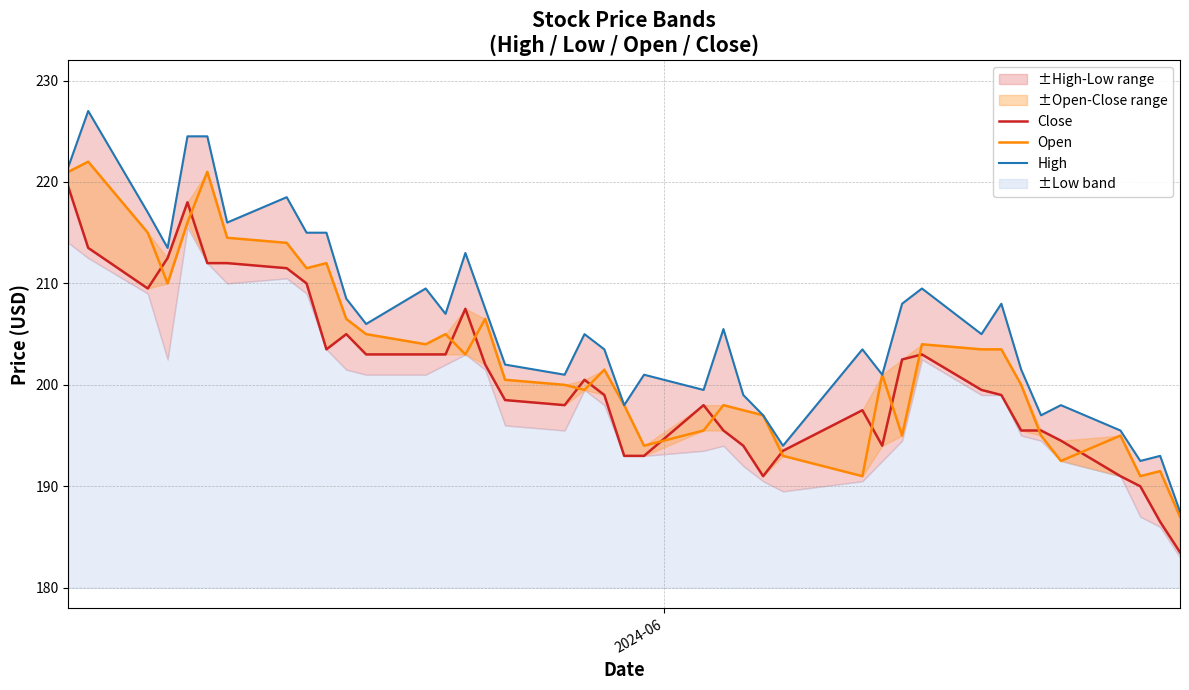

How many data points in Open are above 201?

20